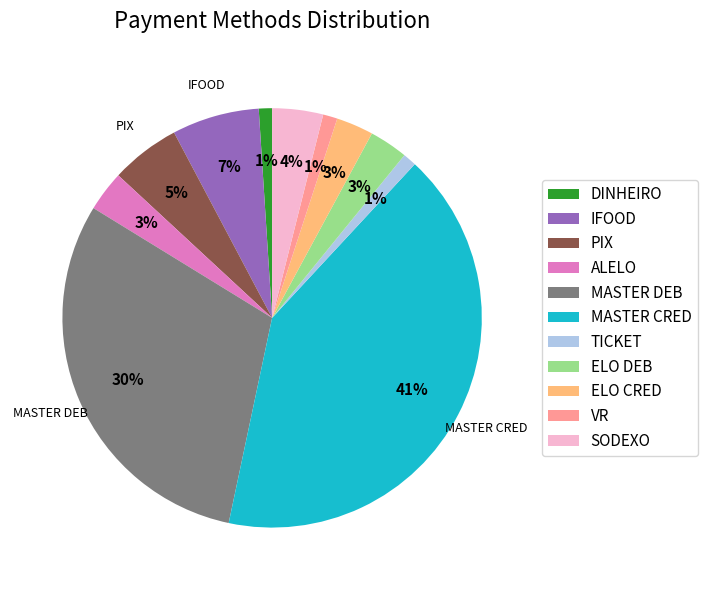

Which category has the biggest portion of the pie?

MASTER CRED